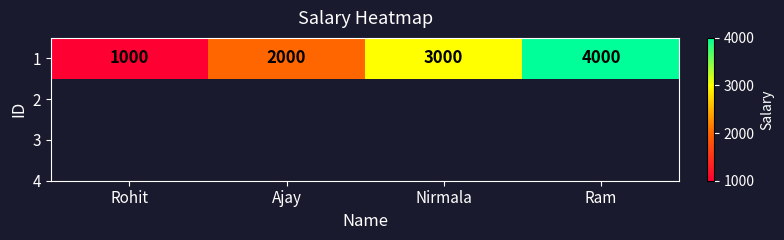

What is the maximum value shown in the chart?

4000